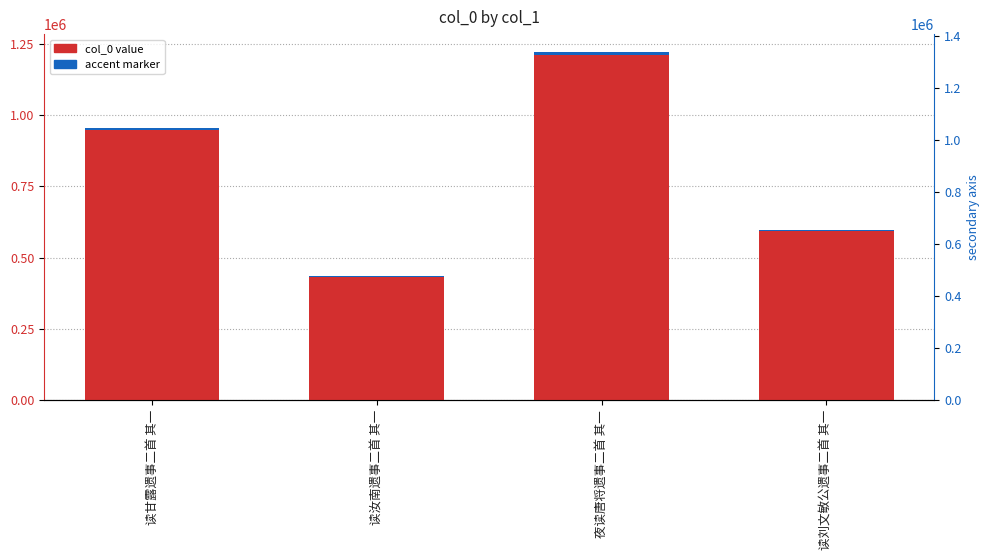

Count the values in the range 597914 to 1223004.

3